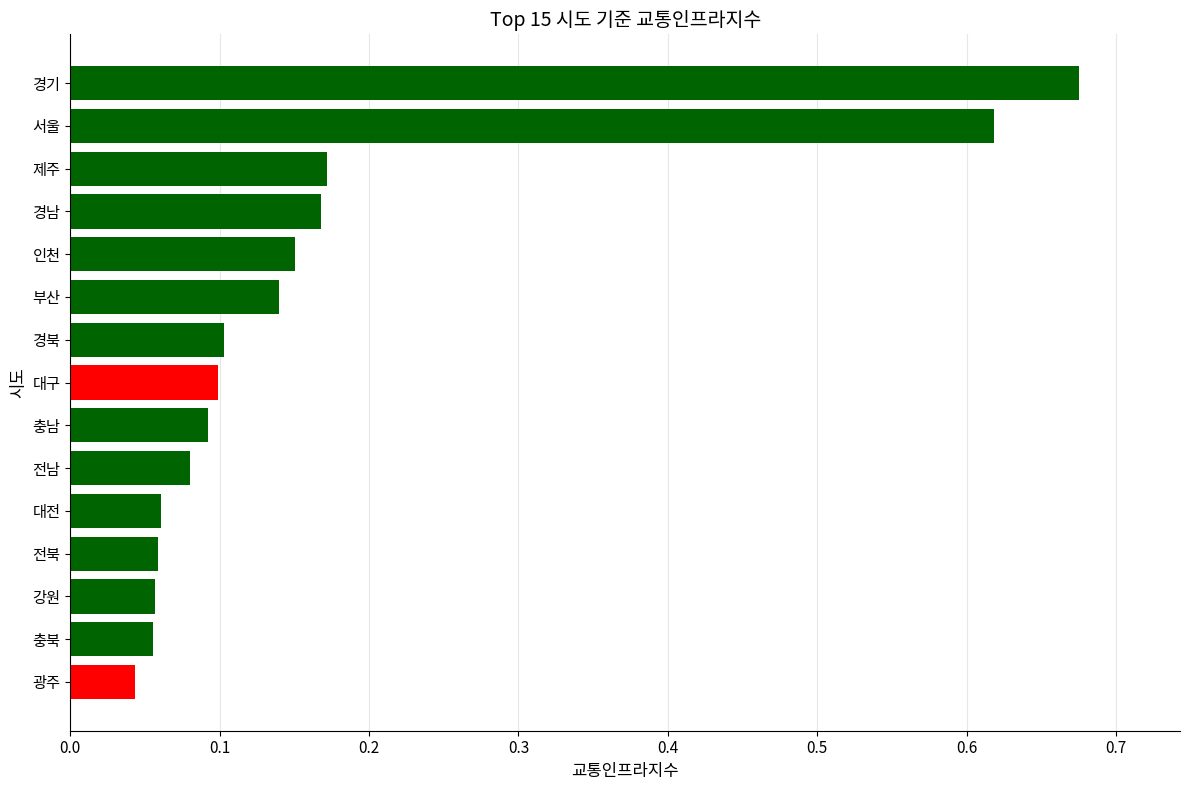

The value at 경북 is 0.0. True or false?

False